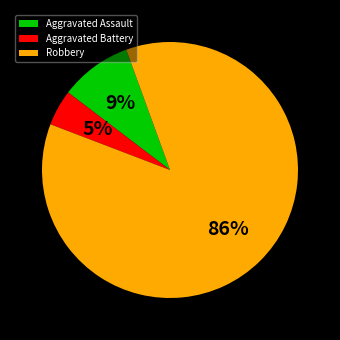

How many slices are in this pie chart?

3